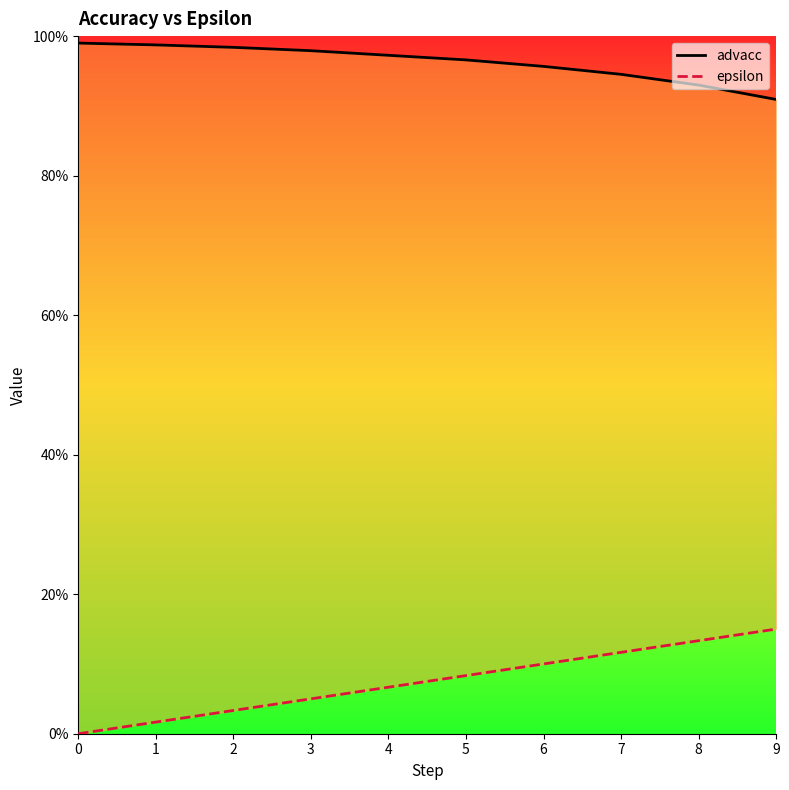

True or false: advacc and epsilon cross at least once.

False